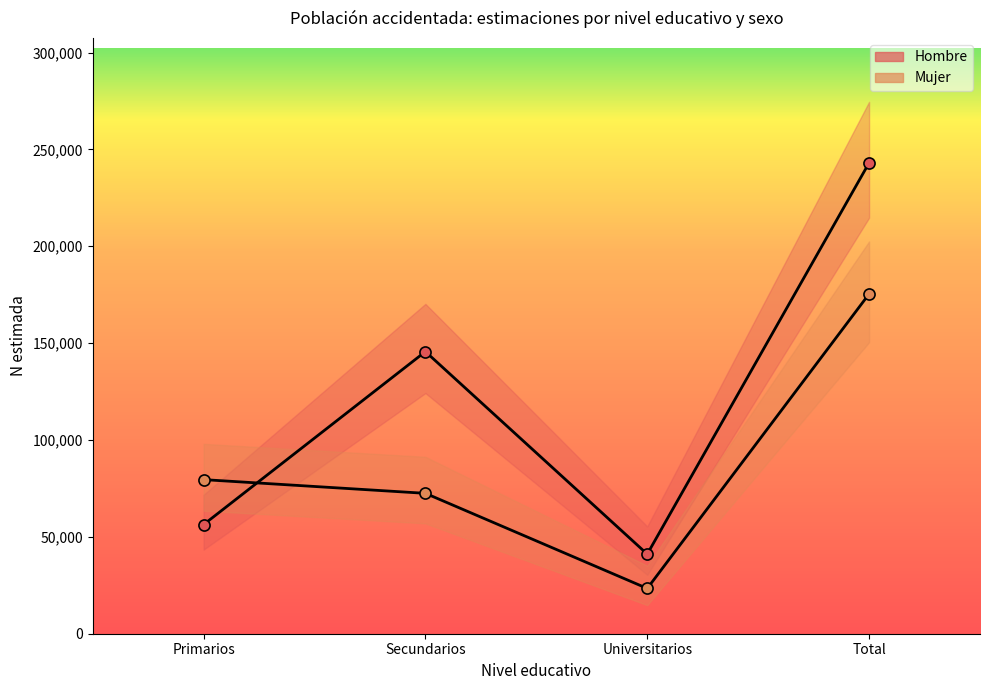

True or false: Mujer (N estimada) and Hombre (N estimada) cross at least once.

True